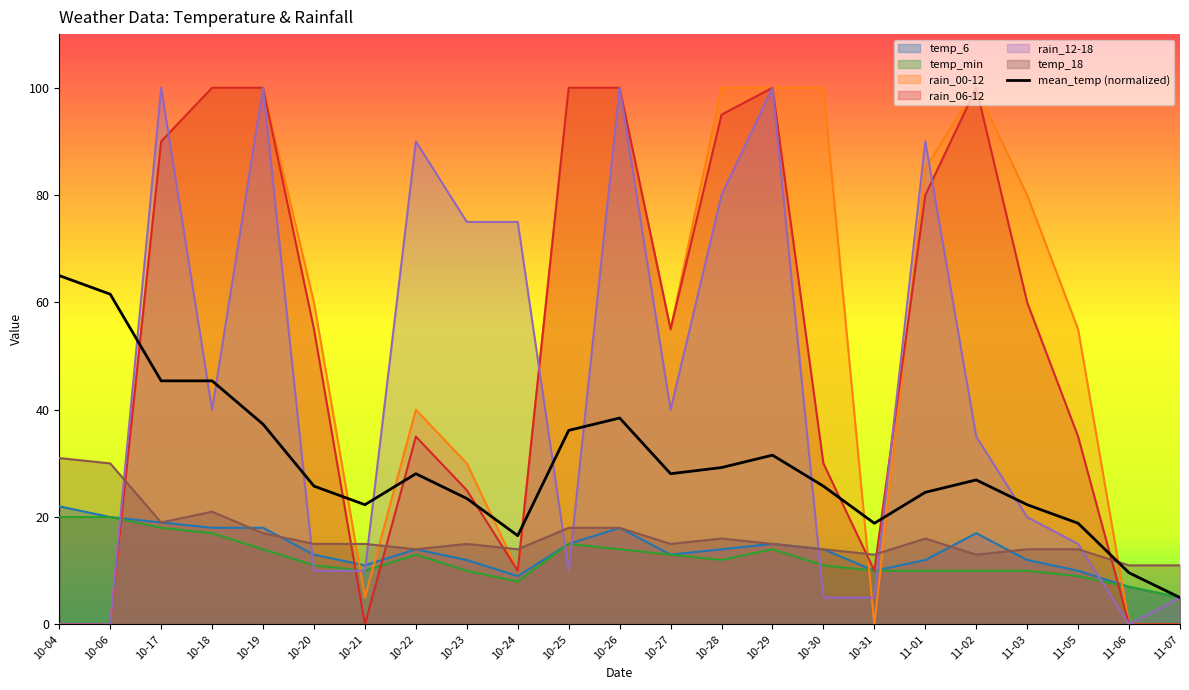

How many lines are shown in the chart?

7